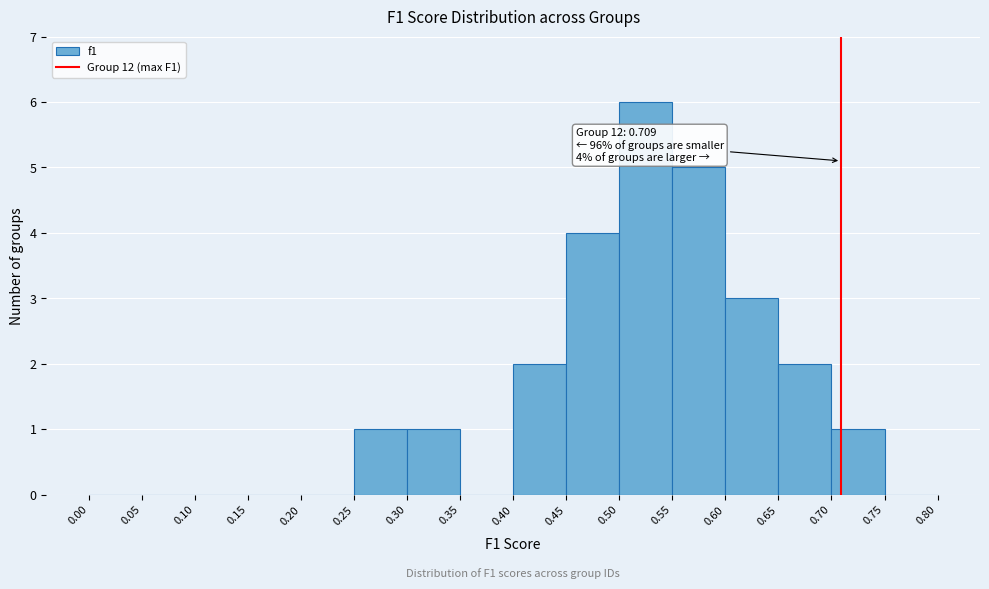

Over which range of the x-axis is the bar tallest?

0.50 to 0.55